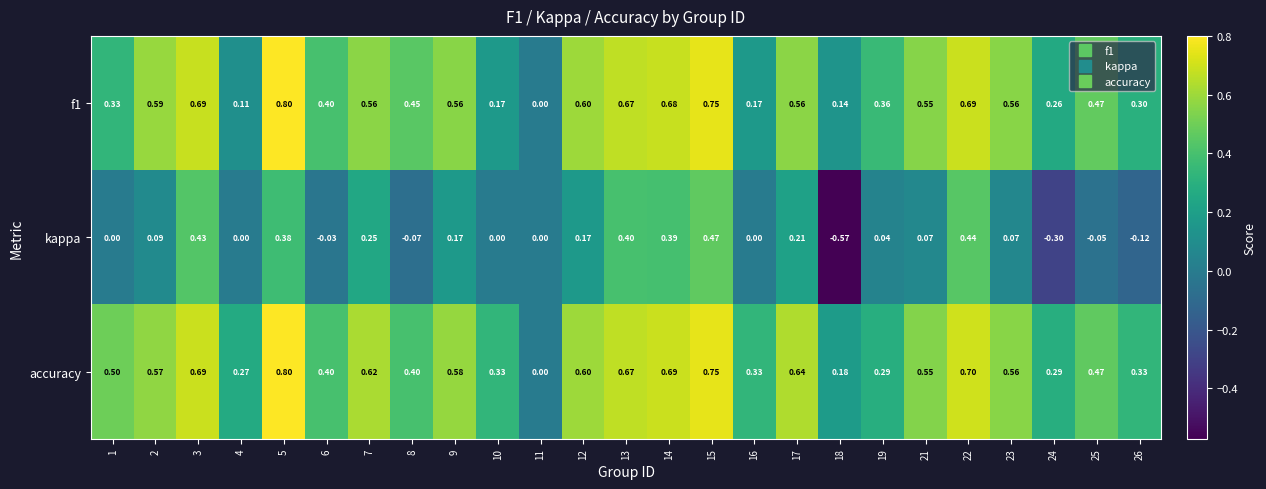

Which series has the largest total across all categories?

accuracy